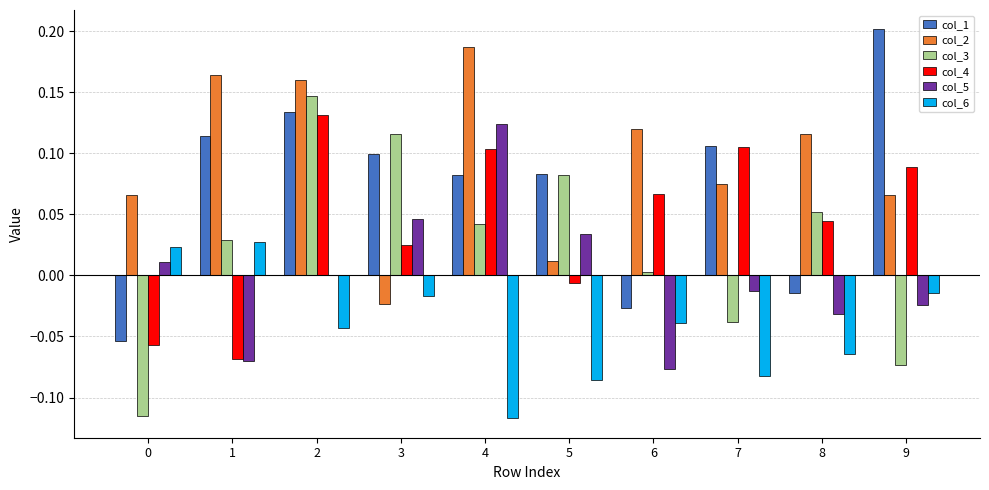

Which series changed the most between 1 and 7?

col_4